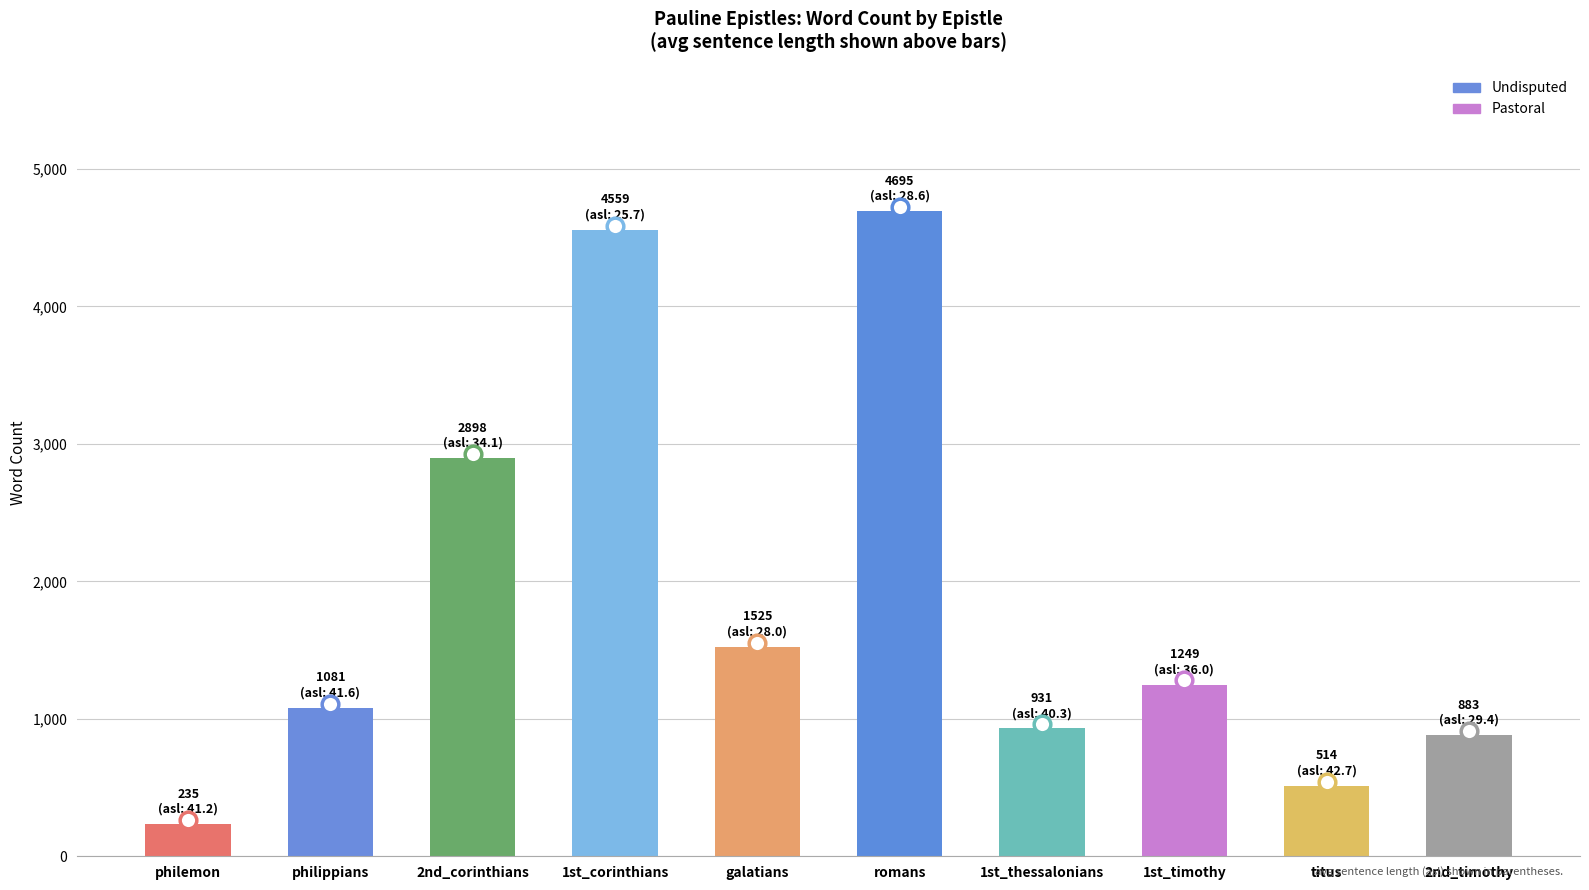

What is the difference between the maximum and minimum values?

4460